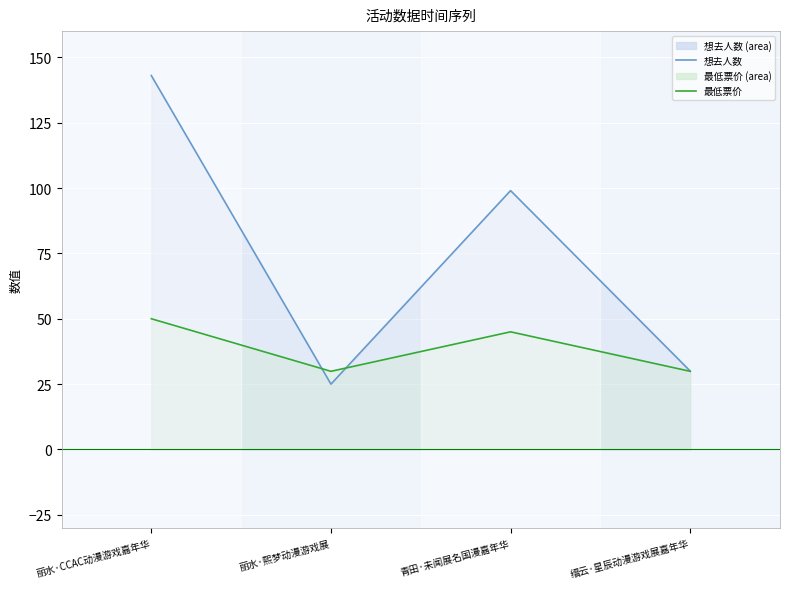

What is the sum of all 想去人数 values?

297.0